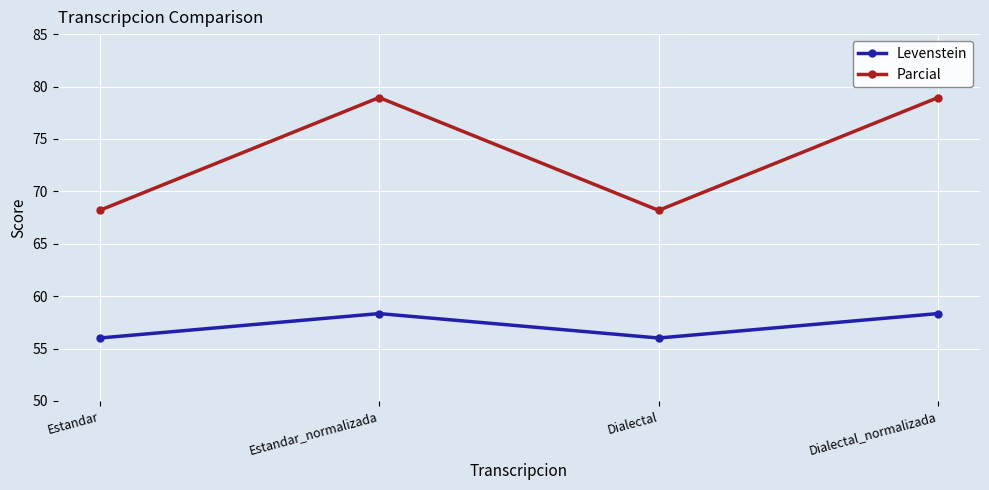

At which category does Parcial reach its first local valley?

Dialectal